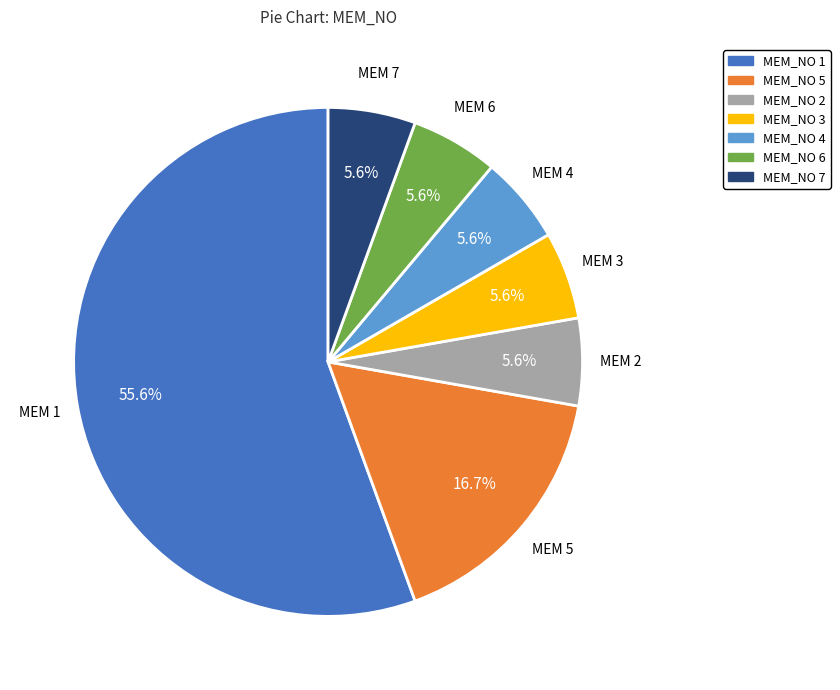

Does any single category account for the majority?

Yes